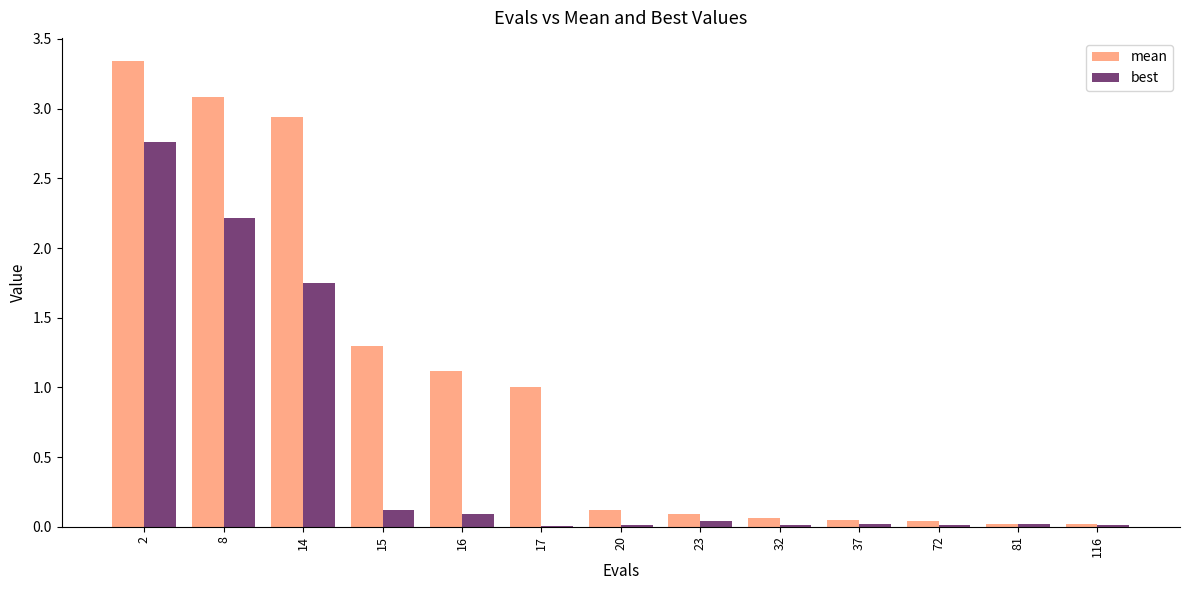

Between 15 and 32, which series saw the biggest shift?

mean